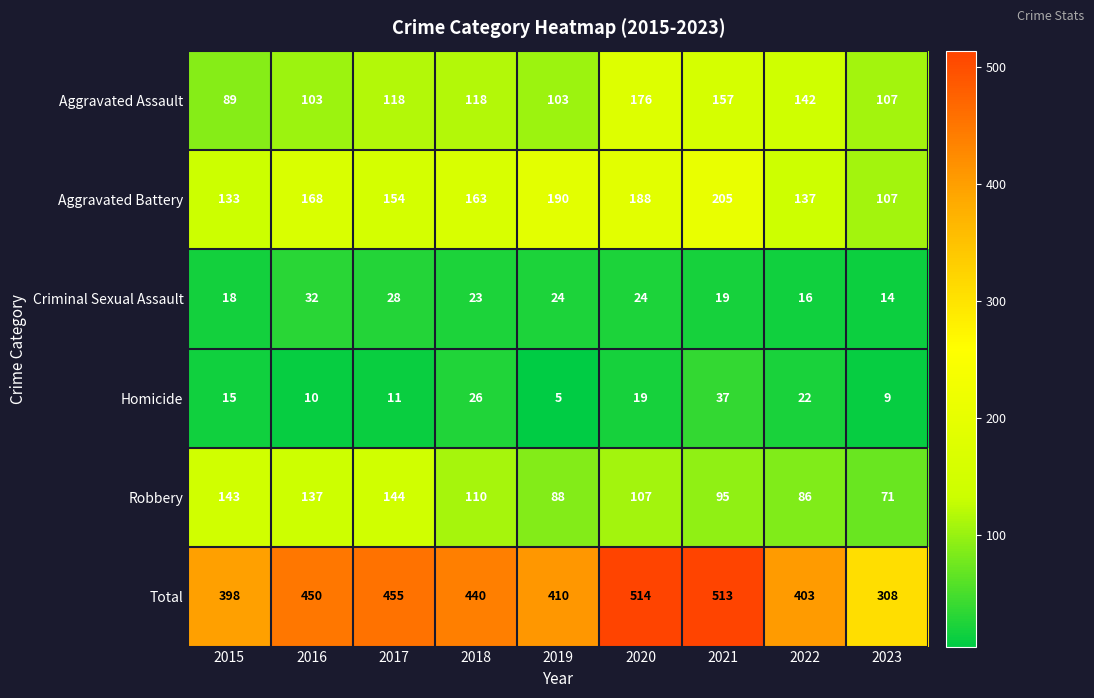

Rank the categories by Aggravated Battery value from lowest to highest.

2023, 2015, 2022, 2017, 2018, 2016, 2020, 2019, 2021